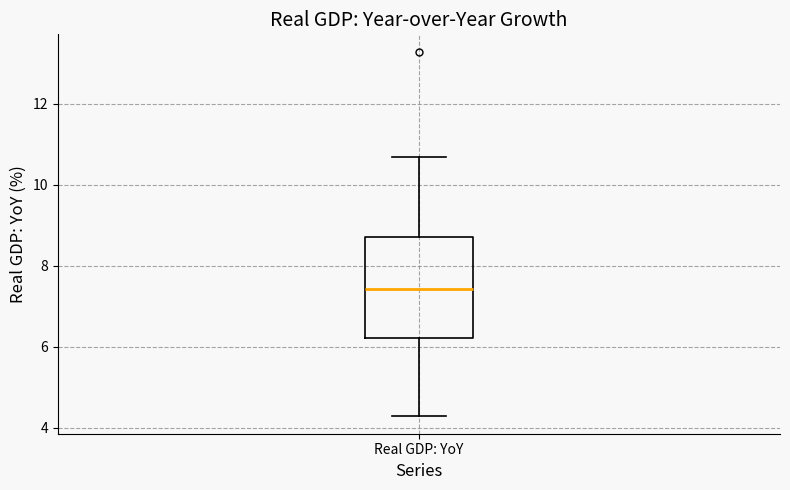

Transcribe this box plot: give where the median line is, the range the box spans, and where the two whiskers end, as read against the y-axis. The values are not printed on the chart, so give them approximately, as read against the axis.

median 7.4, box 6.2 to 8.6, whiskers 4.2 to 10.6